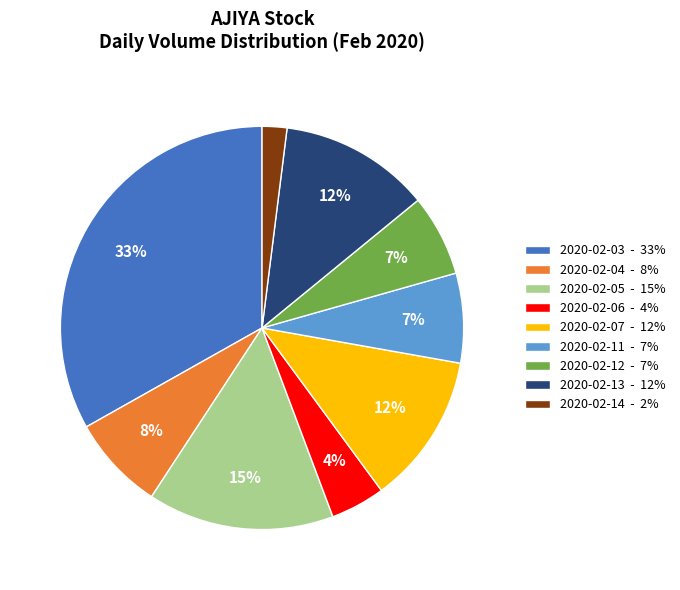

Does 2020-02-07 represent more than half of the total?

No